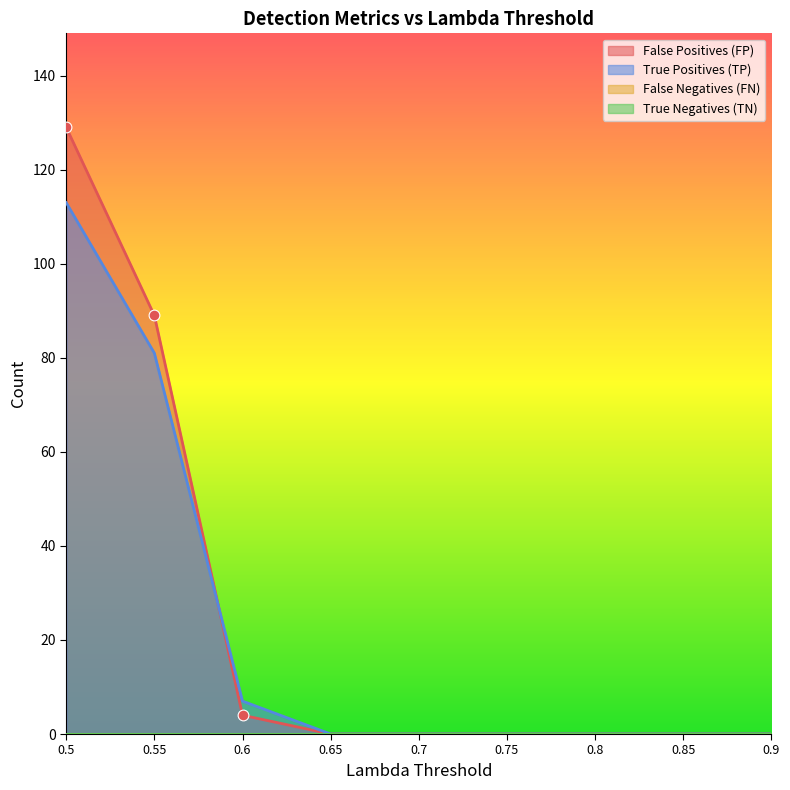

The value of False Positives (FP) at 0.8 is 0. True or false?

True